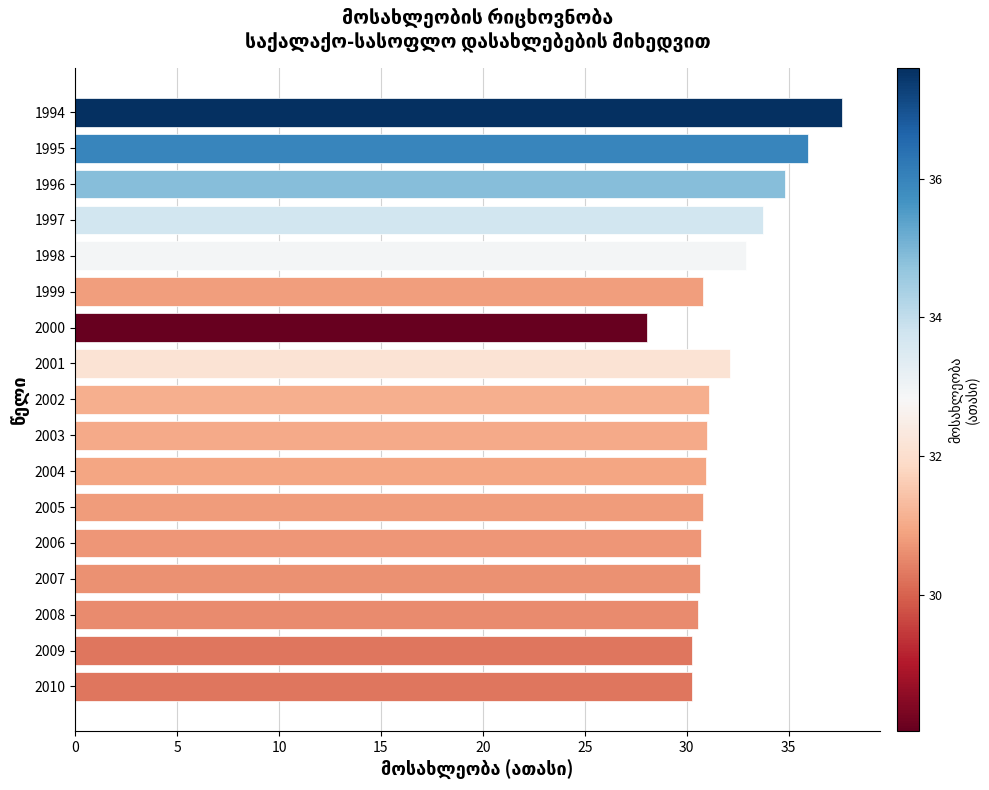

What is the value of the 2nd bar from the top?

36.0